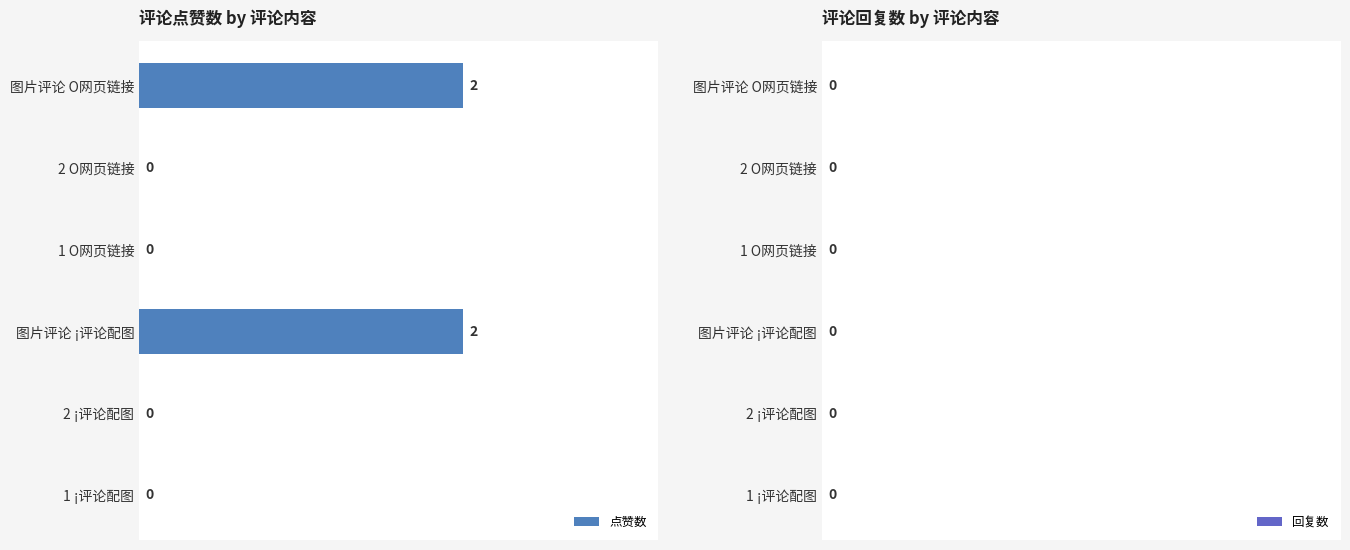

What is the change in value from 1 O网页链接 to 图片评论 ¡评论配图?

+2